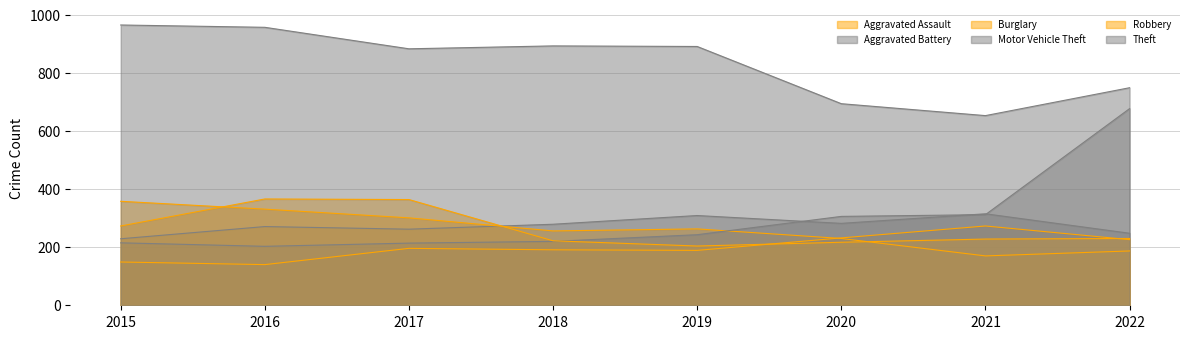

Read the Motor Vehicle Theft value at 2021.

312